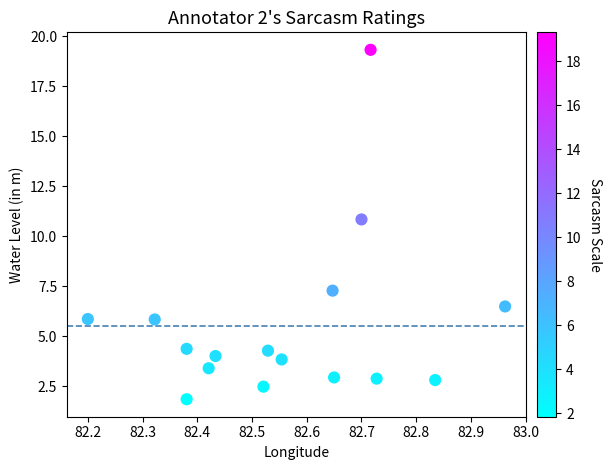

What Y value in the scatter plot is closest to 10?

10.8